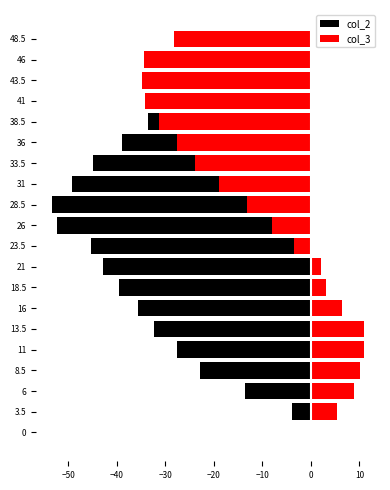

What is the minimum value shown in the chart?

-53.4